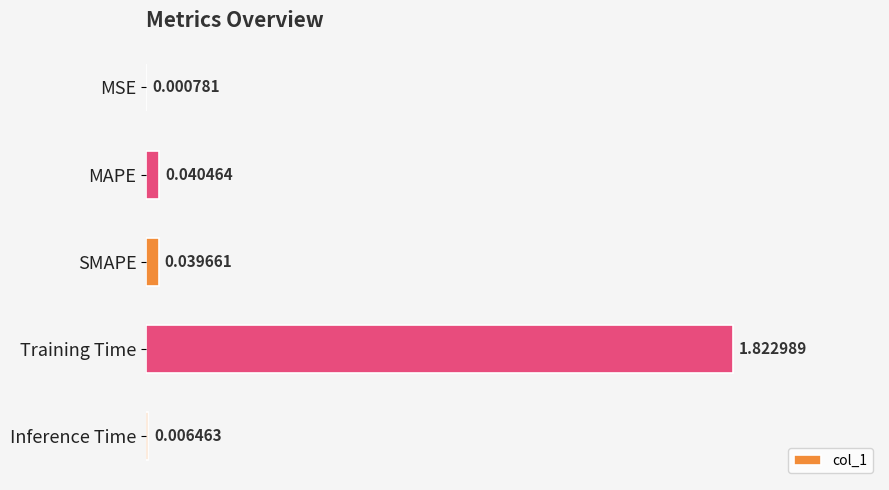

Between Inference Time and MAPE, which is larger?

MAPE